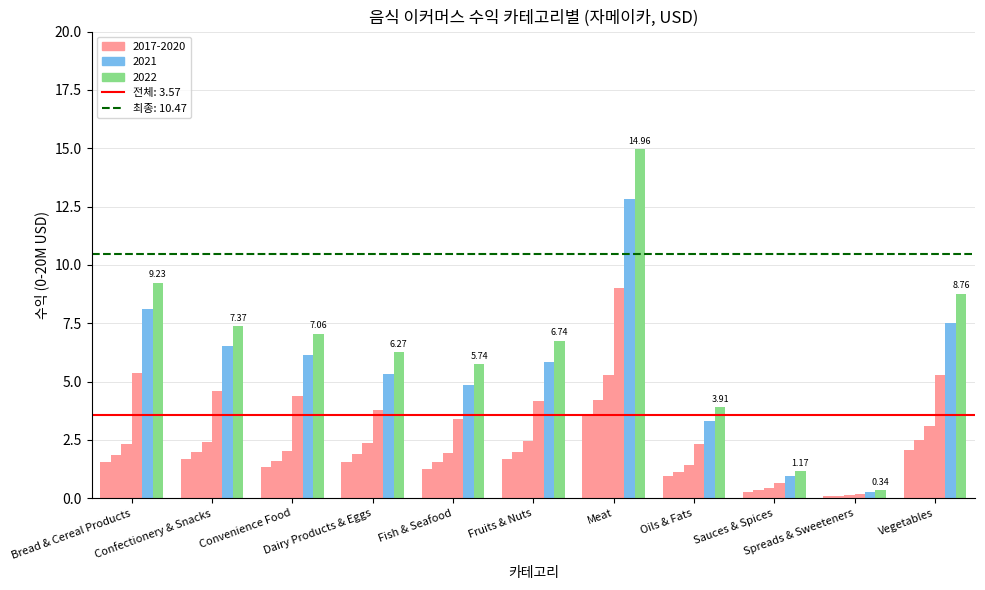

True or false: 2017 has a value of 0.5 at Oils & Fats.

False